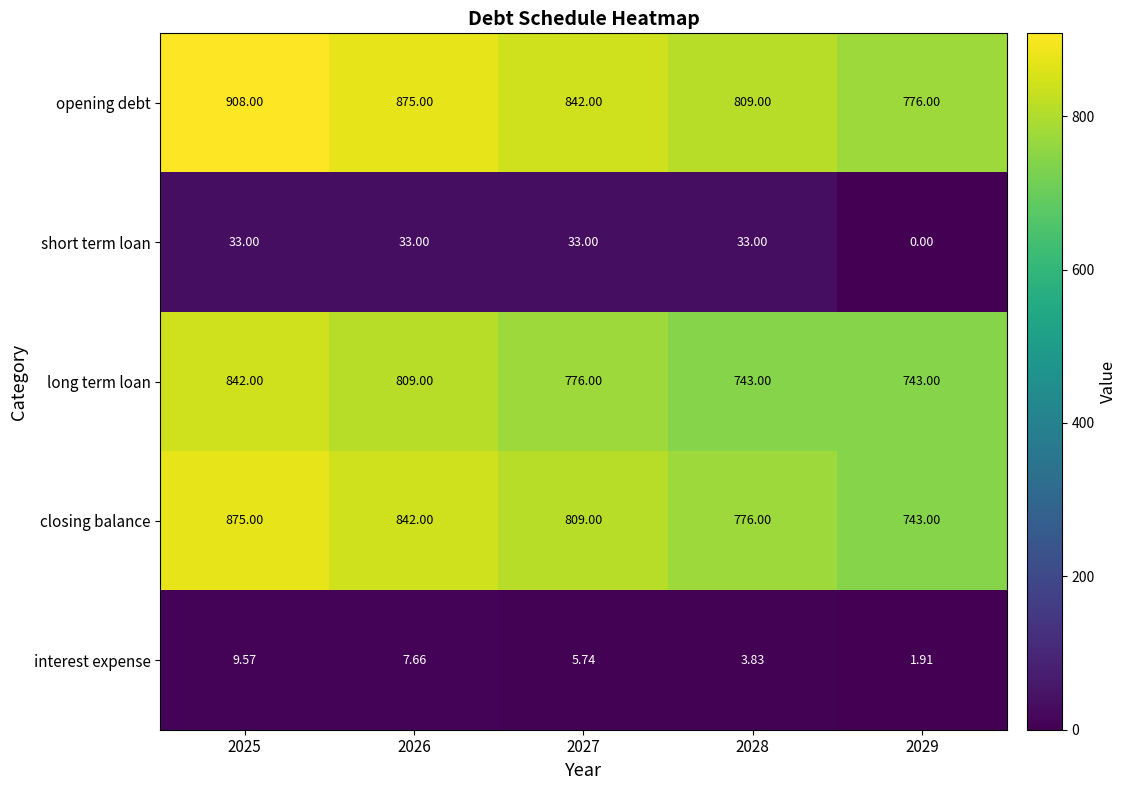

Rank the series by their maximum value, from highest to lowest.

opening debt, closing balance, long term loan, short term loan, interest expense